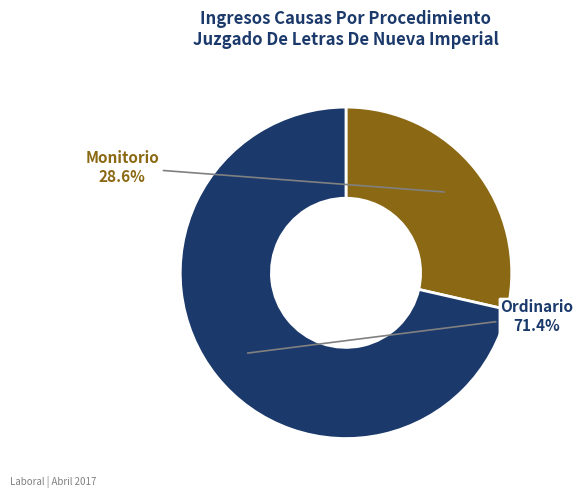

Which slice represents more than half of the pie?

Ordinario